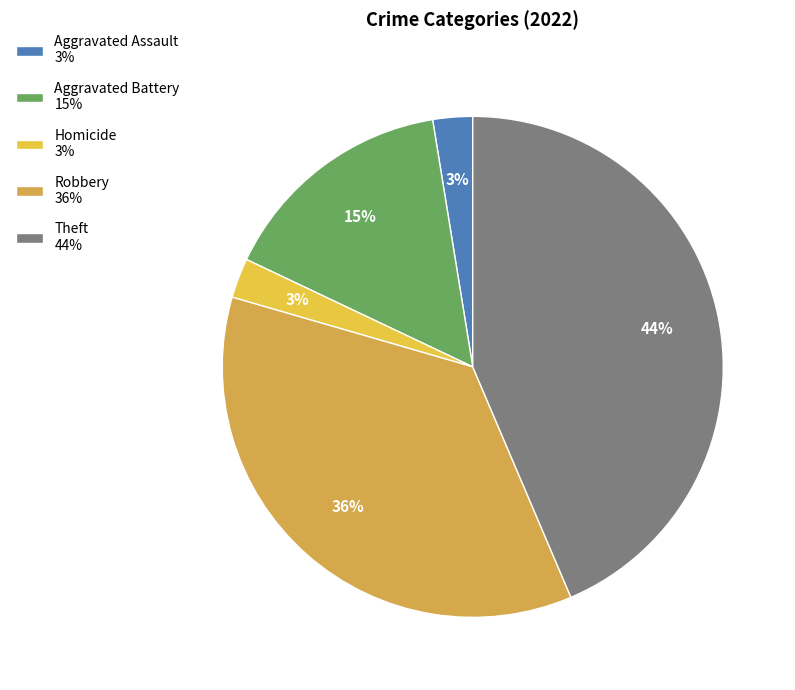

Is there a majority slice in this chart?

No